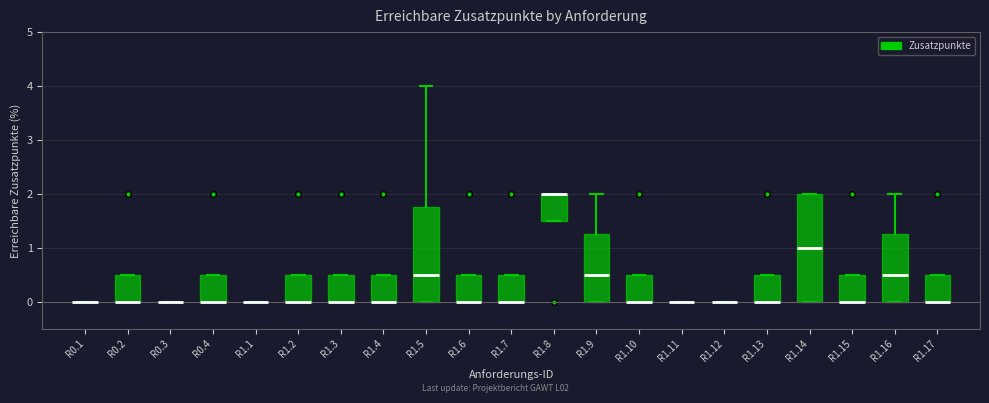

Where is the lower edge of the box for R1.9 on the y-axis? The values are not printed on the chart, so give them approximately, as read against the axis.

0.0